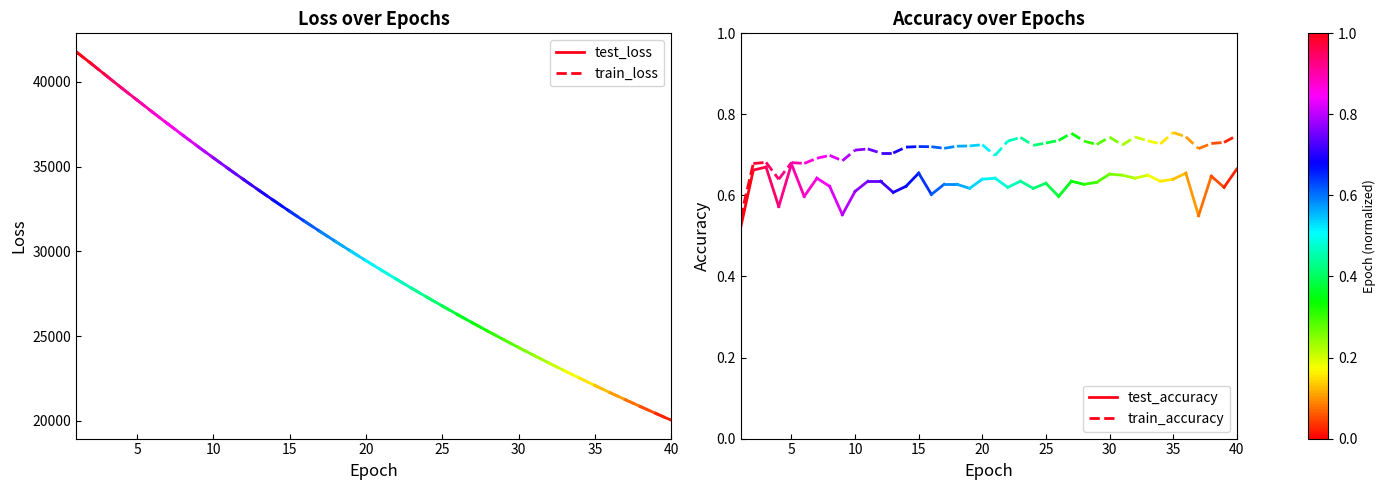

List the series in order of their peak value, highest first.

test_loss, train_loss, train_accuracy, test_accuracy